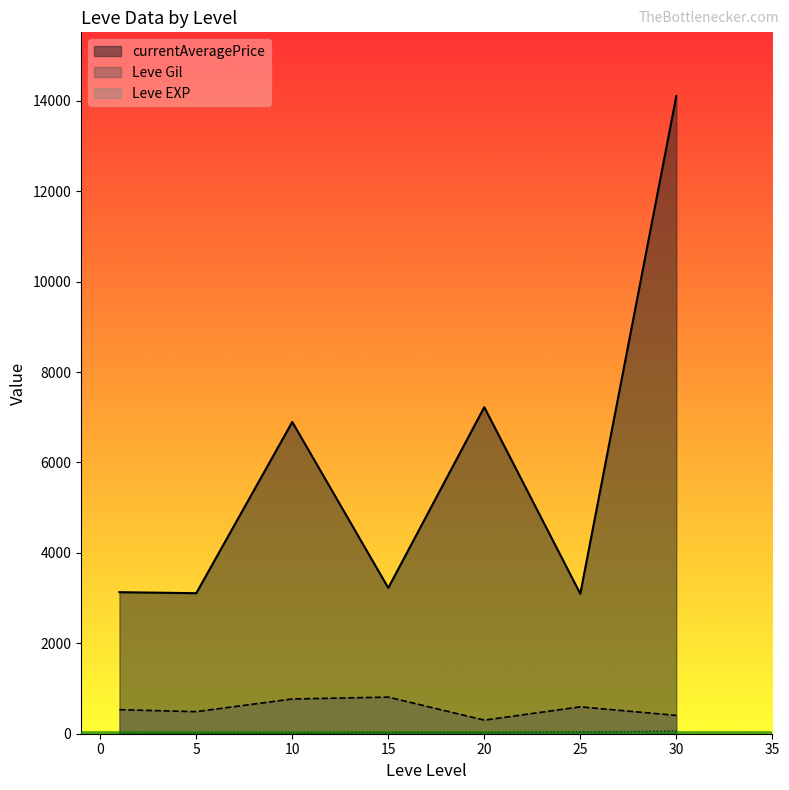

Is the value of currentAveragePrice at 1 greater than the value of Leve Gil at 20?

Yes